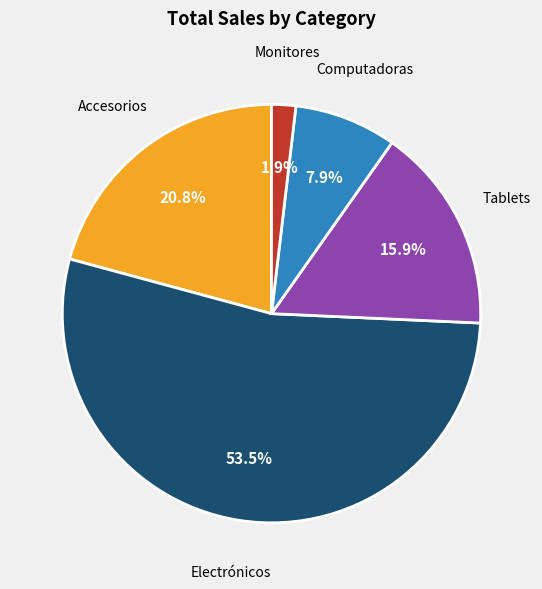

What percentage is the Monitores slice, to the nearest percent?

2%